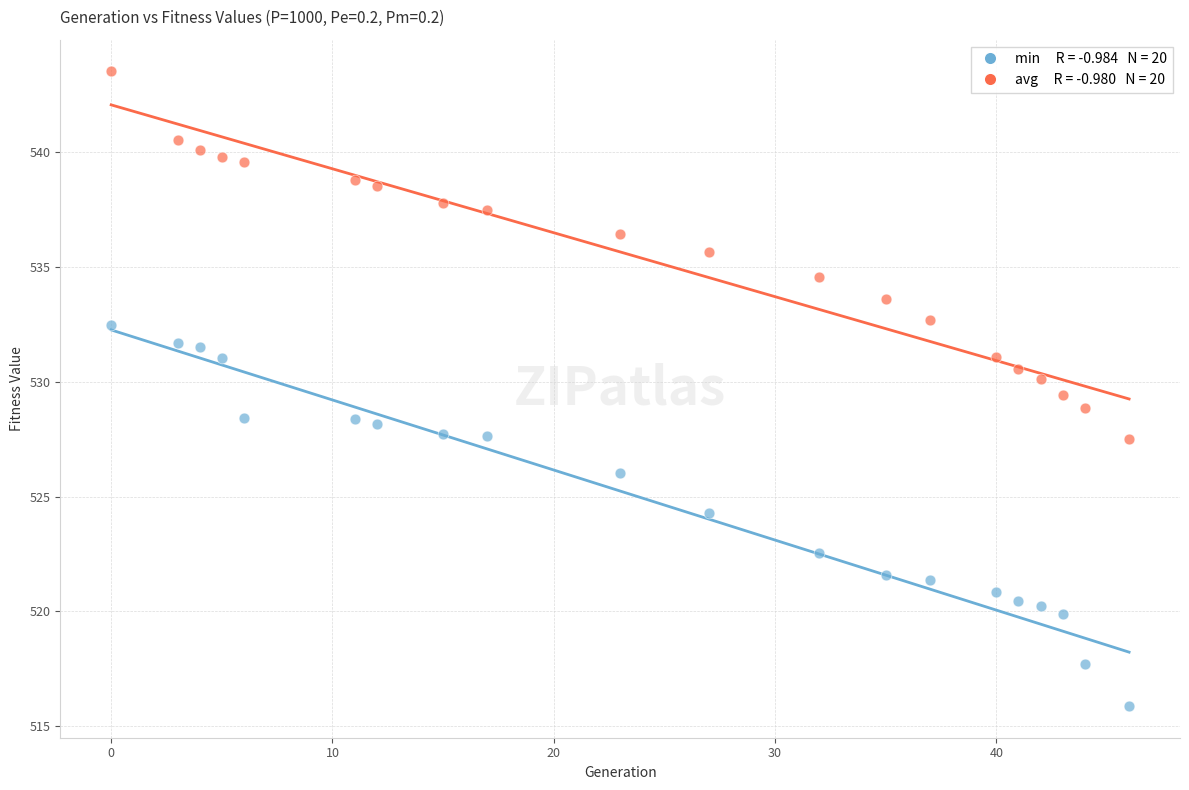

Across all data points, what is the range of X values (max minus min)?

46.0